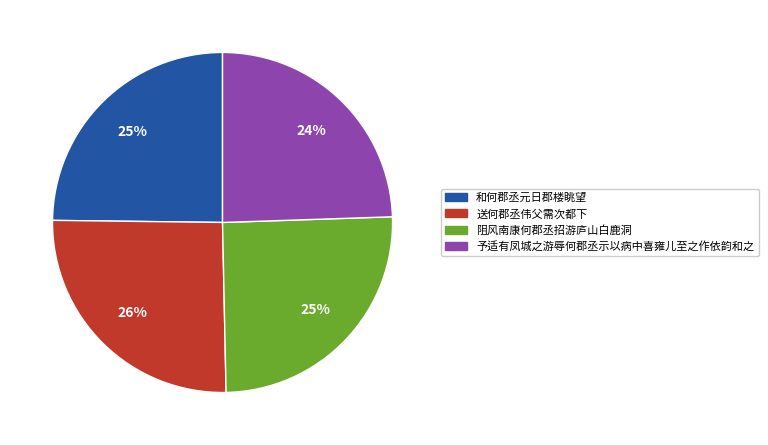

Which has a higher value, 予适有凤城之游辱何郡丞示以病中喜雍儿至之作依韵和之 or 送何郡丞伟父需次都下?

送何郡丞伟父需次都下